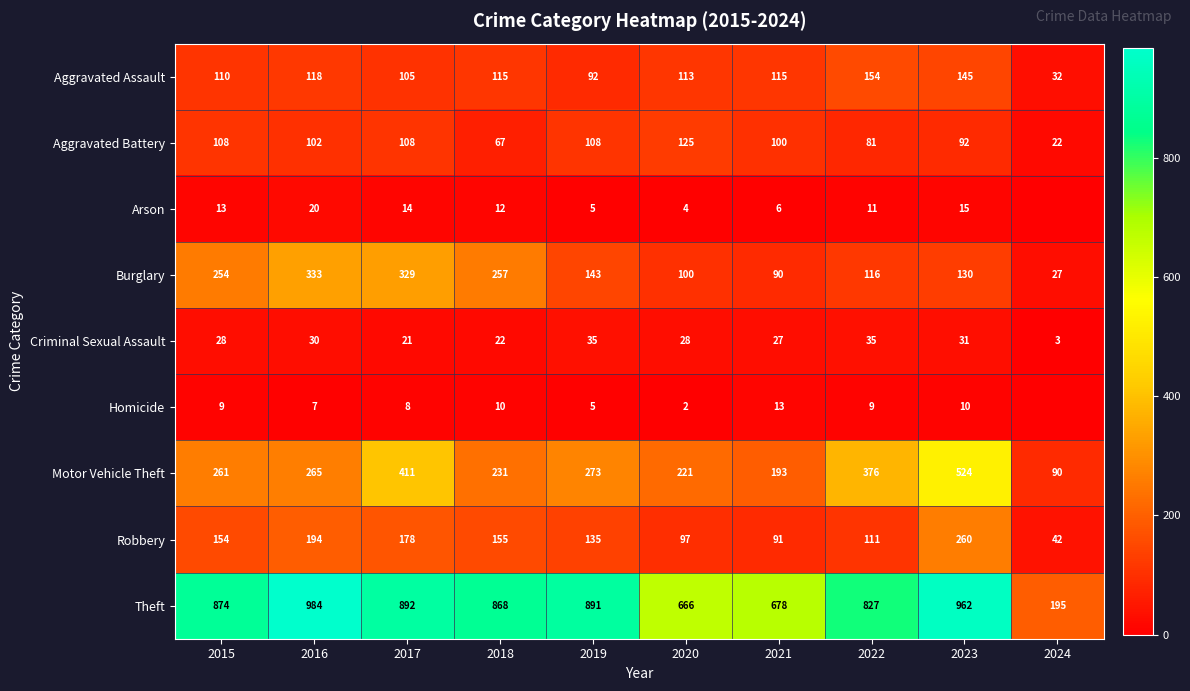

The value of Homicide at 2020 is 2. True or false?

True